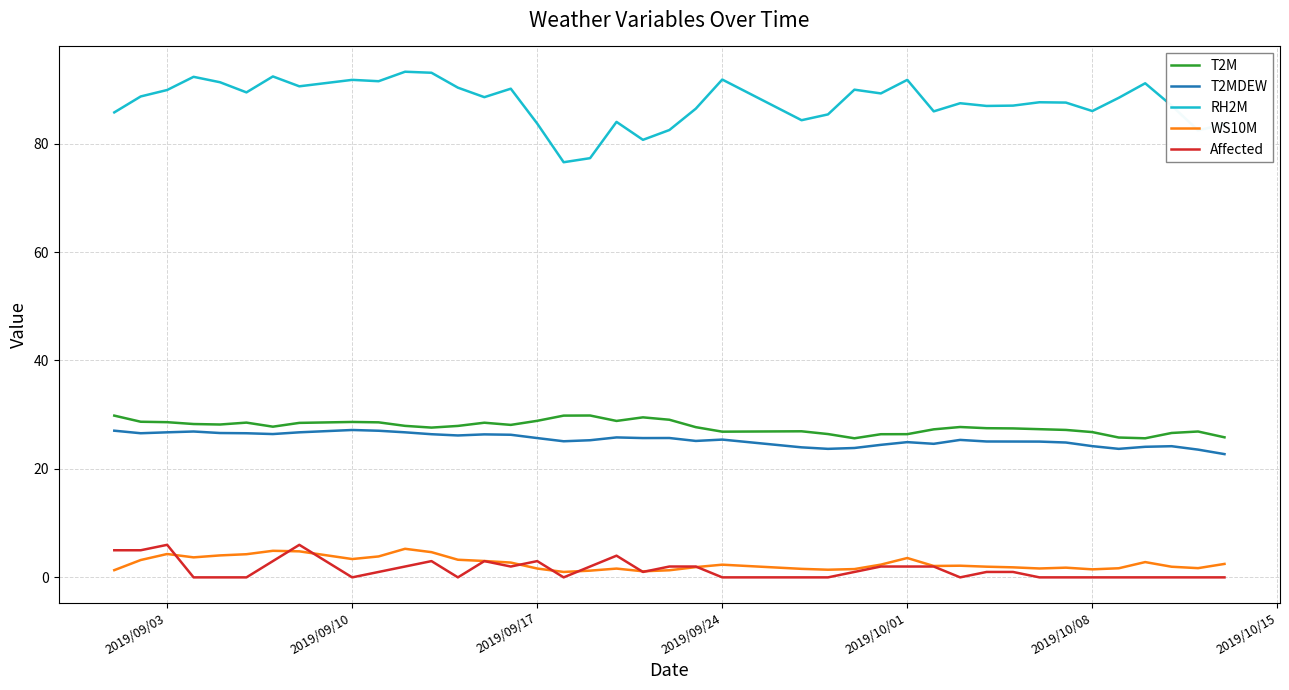

True or false: Affected and T2MDEW cross at least once.

False